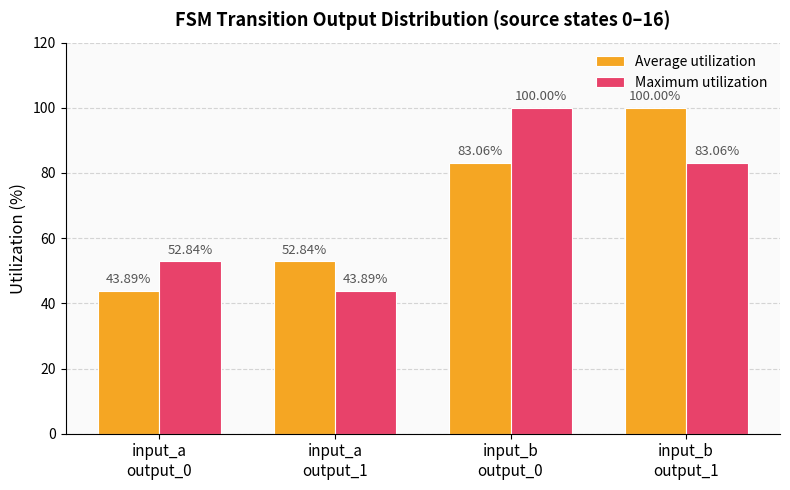

List the labels in order of Average utilization value, largest first.

input_b
output_1, input_b
output_0, input_a
output_1, input_a
output_0